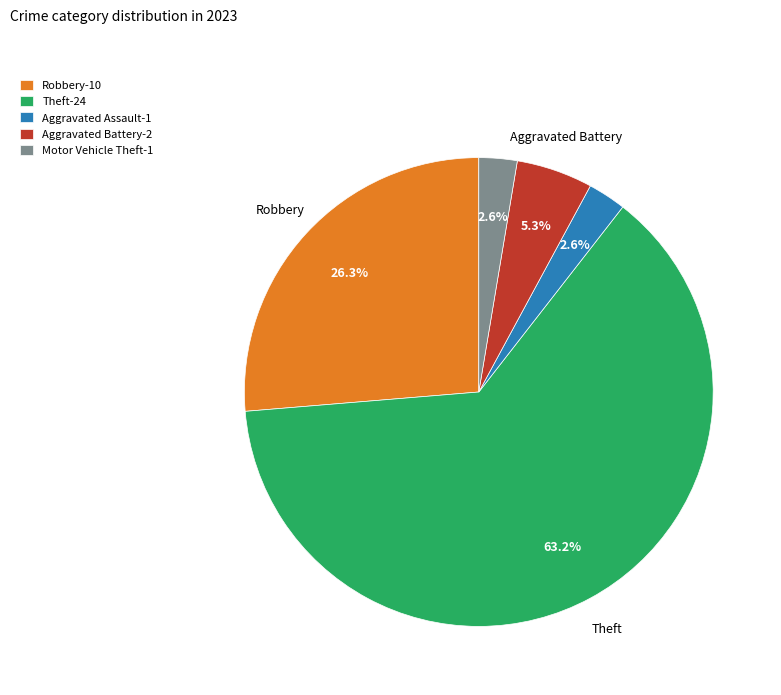

Is there a majority slice in this chart?

Yes